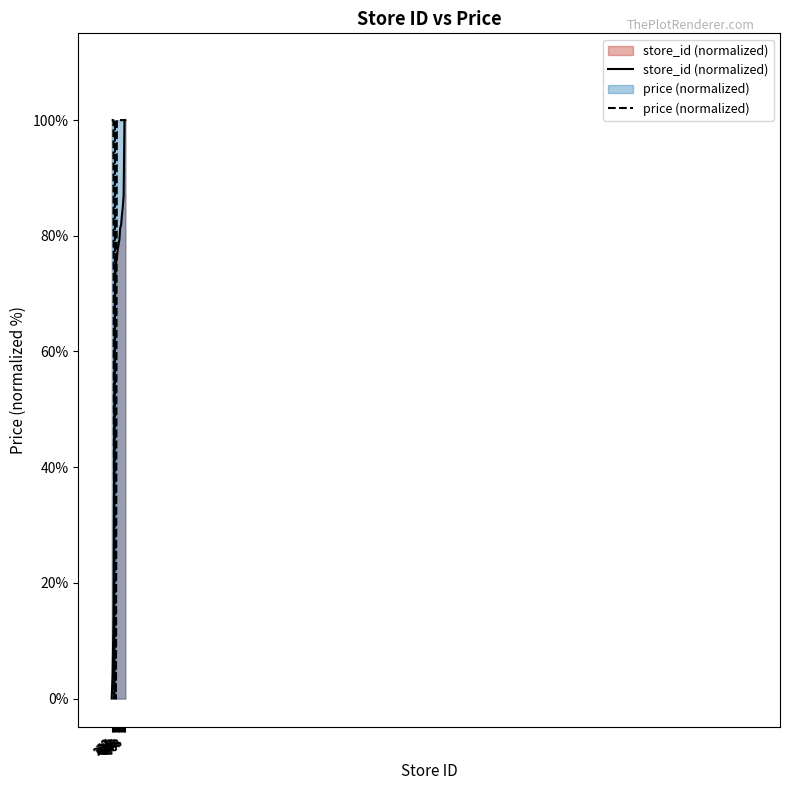

Rank the series by their maximum value, from lowest to highest.

store_id (normalized), price (normalized)